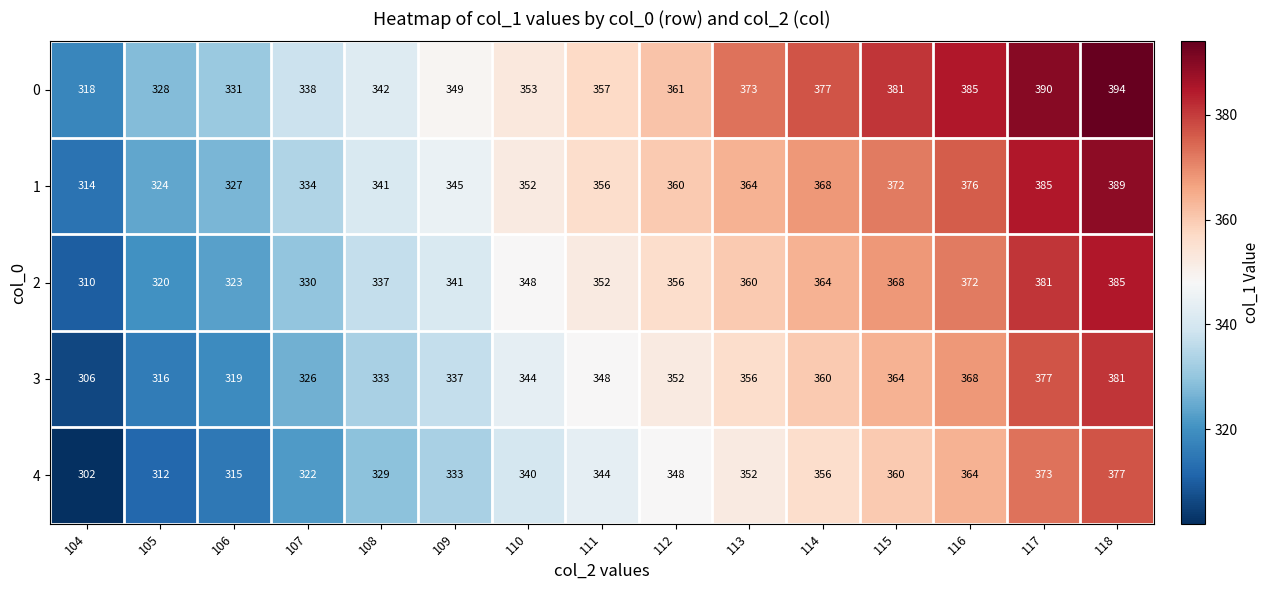

Where is 2 nearest to the value 347?

110